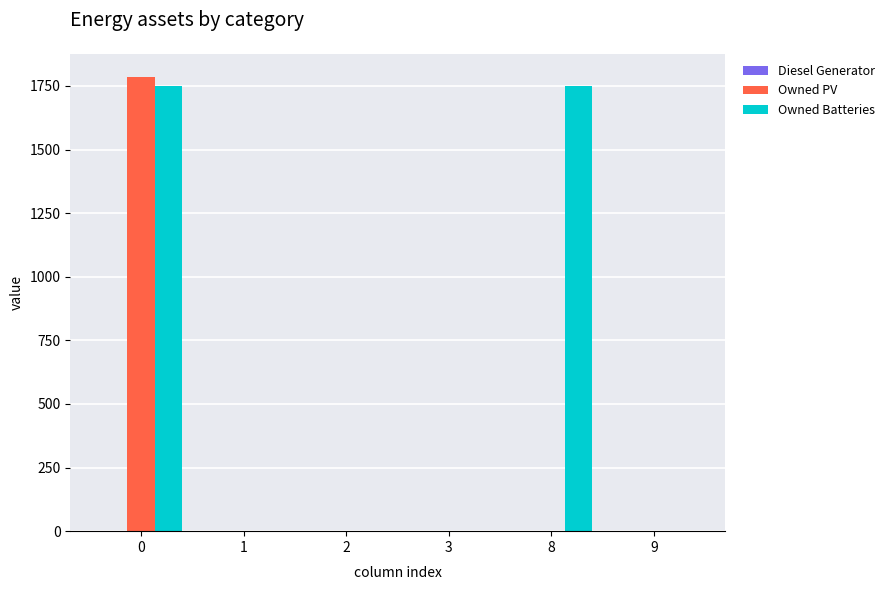

What is the sum of all Owned Batteries values?

3498